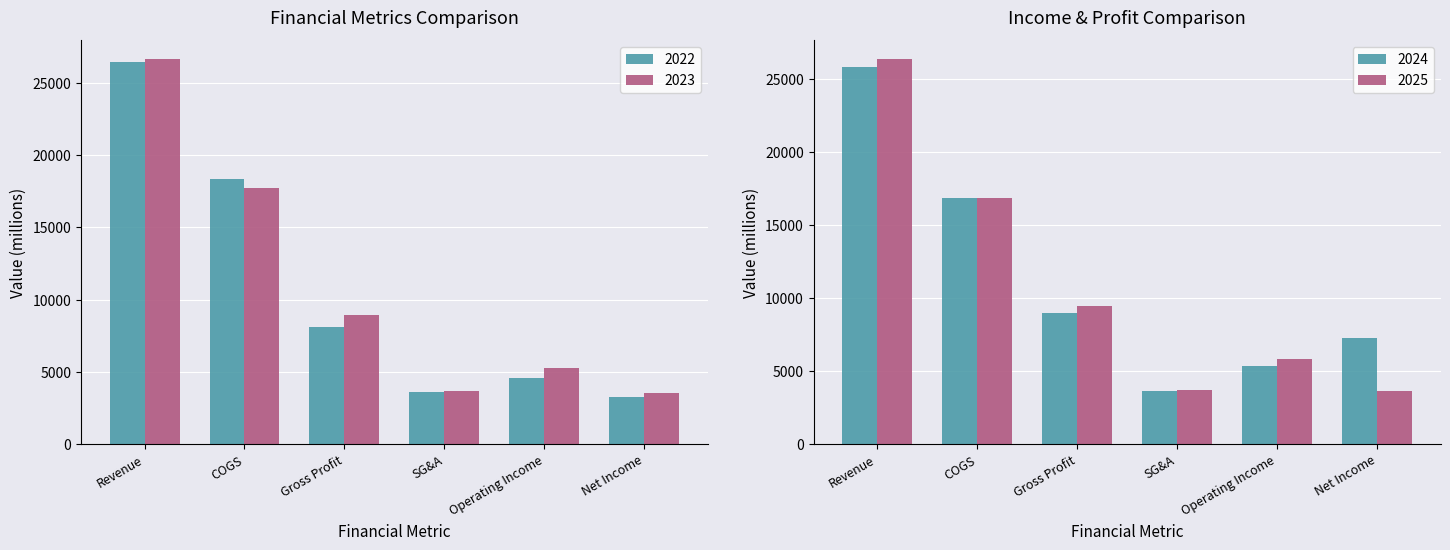

What is the spread (max minus min) of values at SG&A?

117.0